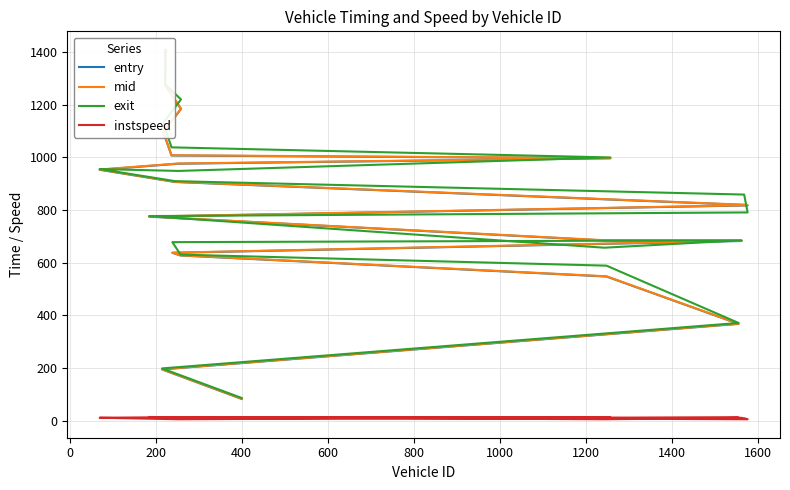

Between 1400 and 0, which is larger?

1400